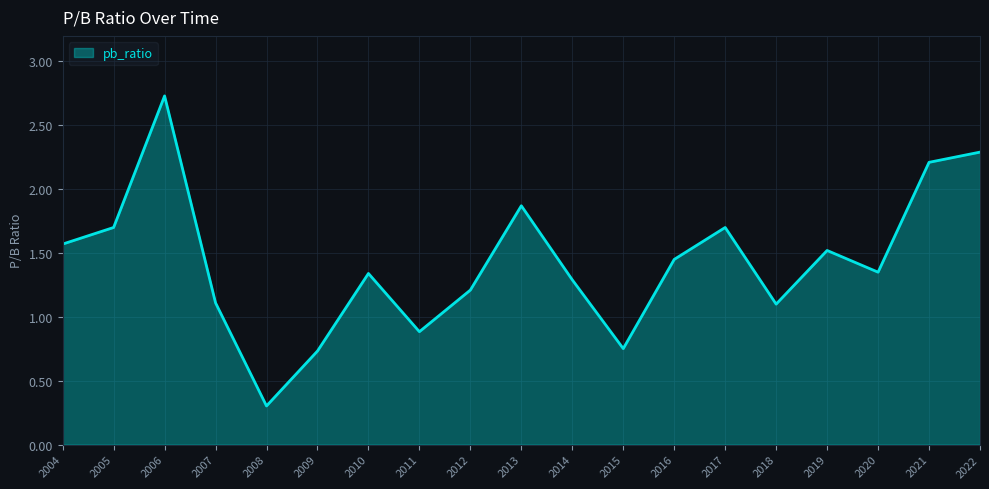

Where does the data first go above 1?

2004